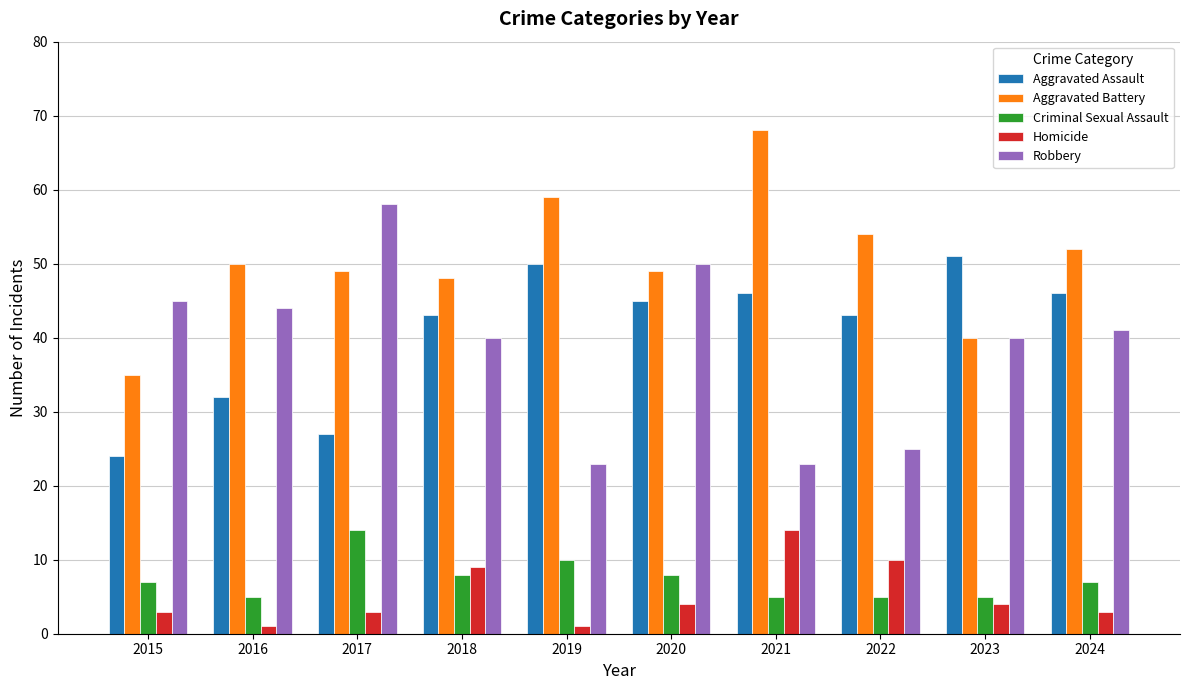

What is the average value of the Aggravated Battery series?

50